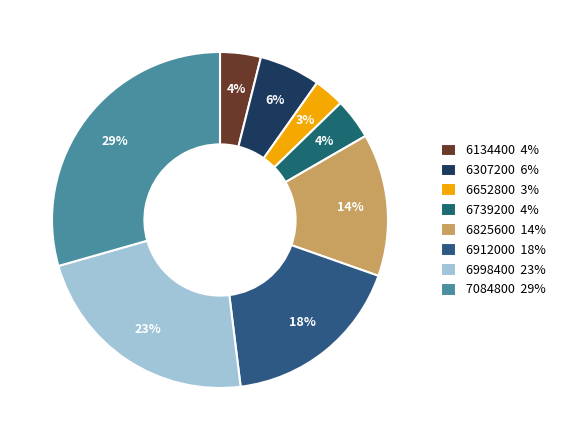

True or false: 6652800 accounts for 3% of the total.

True